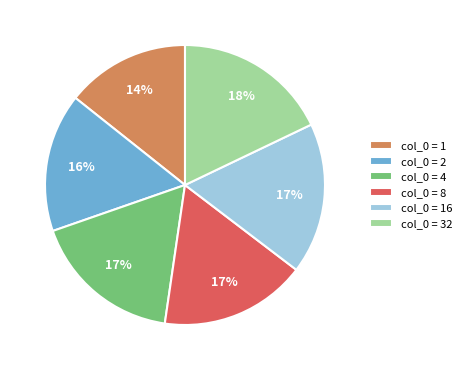

Is there a majority slice in this chart?

No